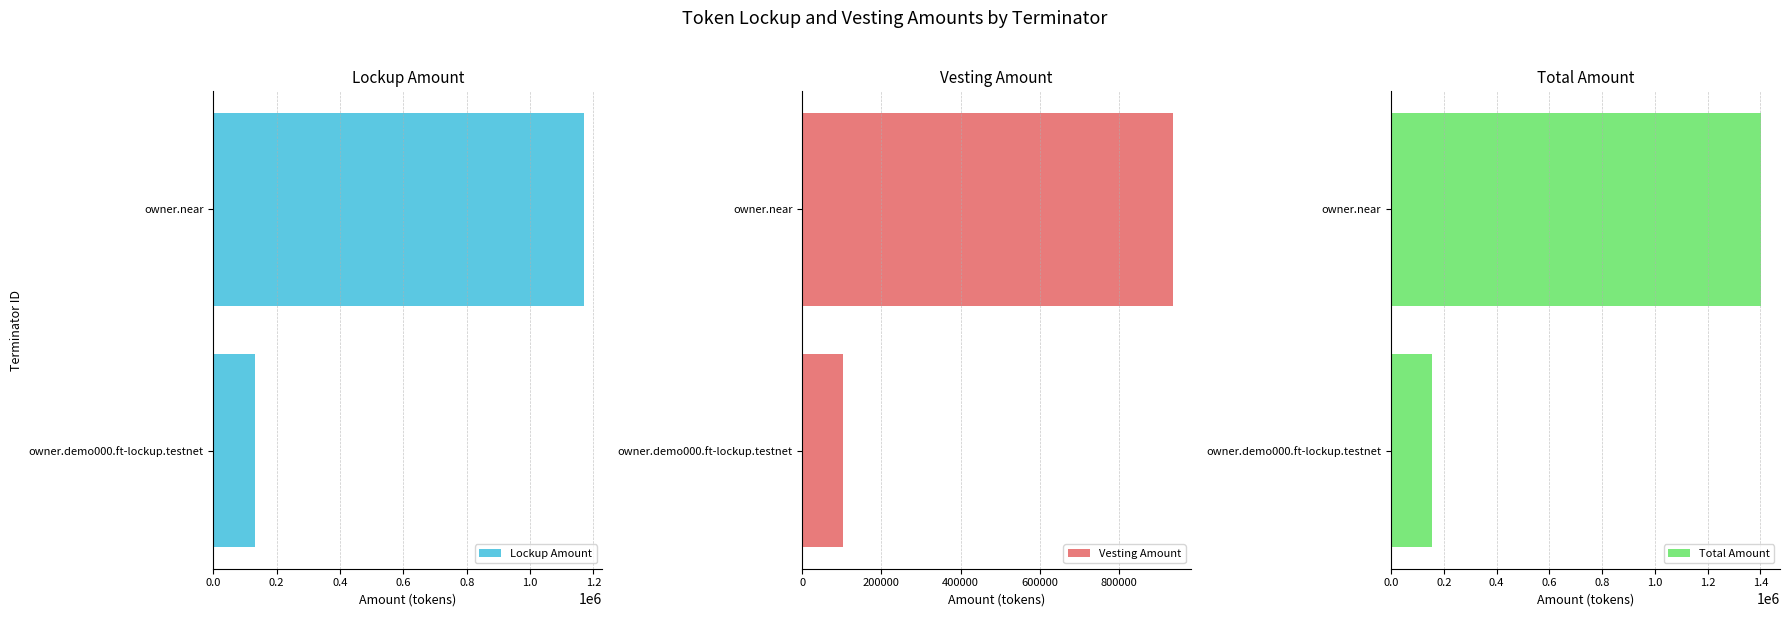

Reading left to right, transcribe all the data shown in this chart.

Lockup Amount: 130000	1170000
Vesting Amount: 104000	936000
Total Amount: 156000	1404000